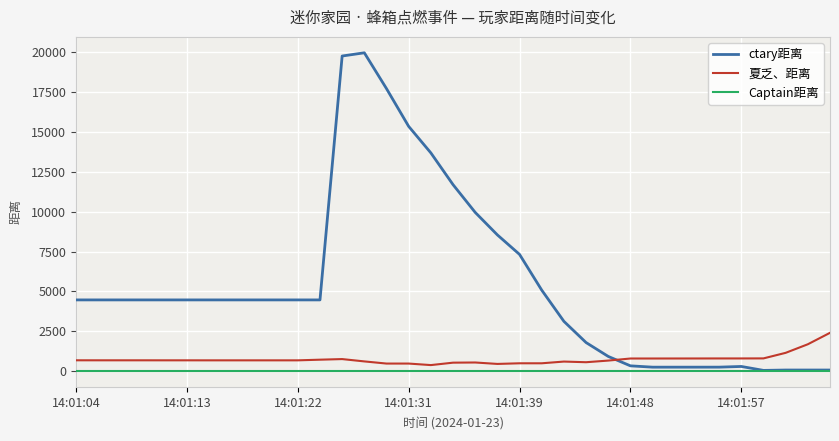

List the series in order of their peak value, lowest first.

Captain距离, 夏乏、距离, ctary距离